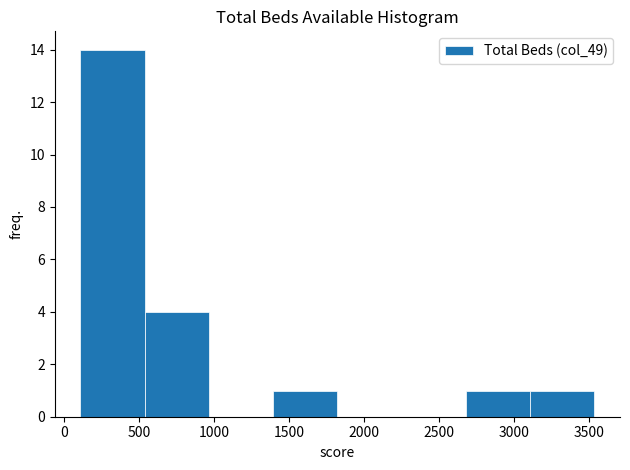

Reading left to right, transcribe this chart: for each bar, give the range it covers on the x-axis and its height. Neither the bar edges nor the heights are printed on the chart, so give them approximately, as read against the axes.

100 to 550: 14
550 to 950: 4
950 to 1400: 0
1400 to 1800: 1
1800 to 2250: 0
2250 to 2700: 0
2700 to 3100: 1
3100 to 3550: 1